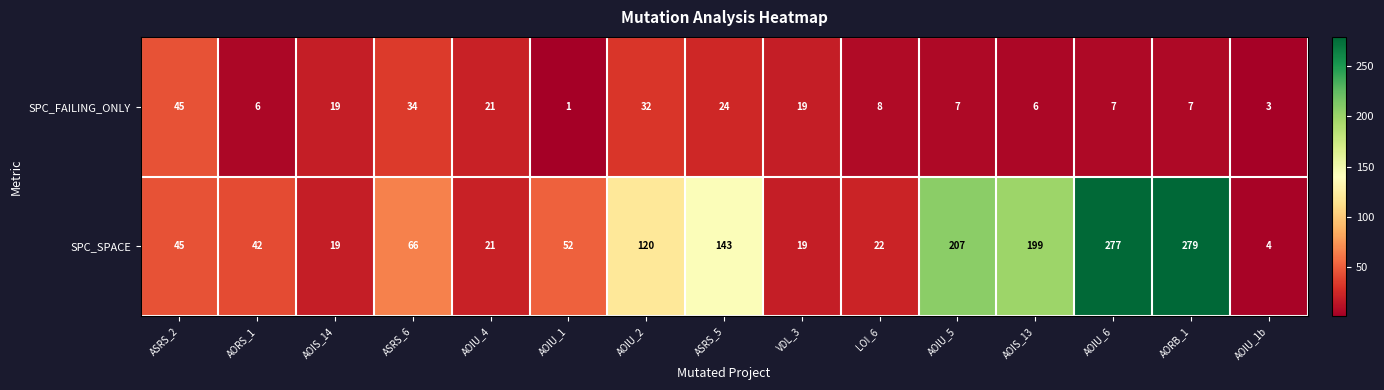

Reading left to right, what are all the values shown in this chart?

SPC_FAILING_ONLY: 45	6	19	34	21	1	32	24	19	8	7	6	7	7	3
SPC_SPACE: 45	42	19	66	21	52	120	143	19	22	207	199	277	279	4